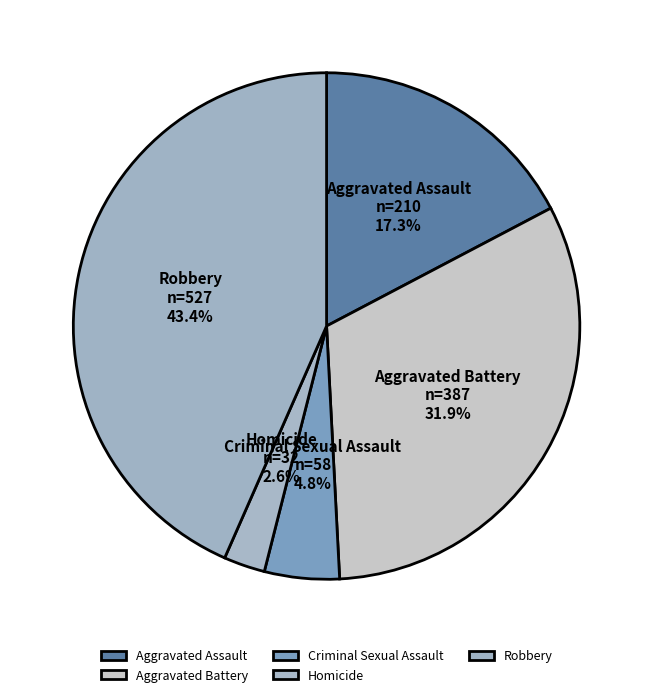

Is it true that Aggravated Battery is 32% of the pie?

True